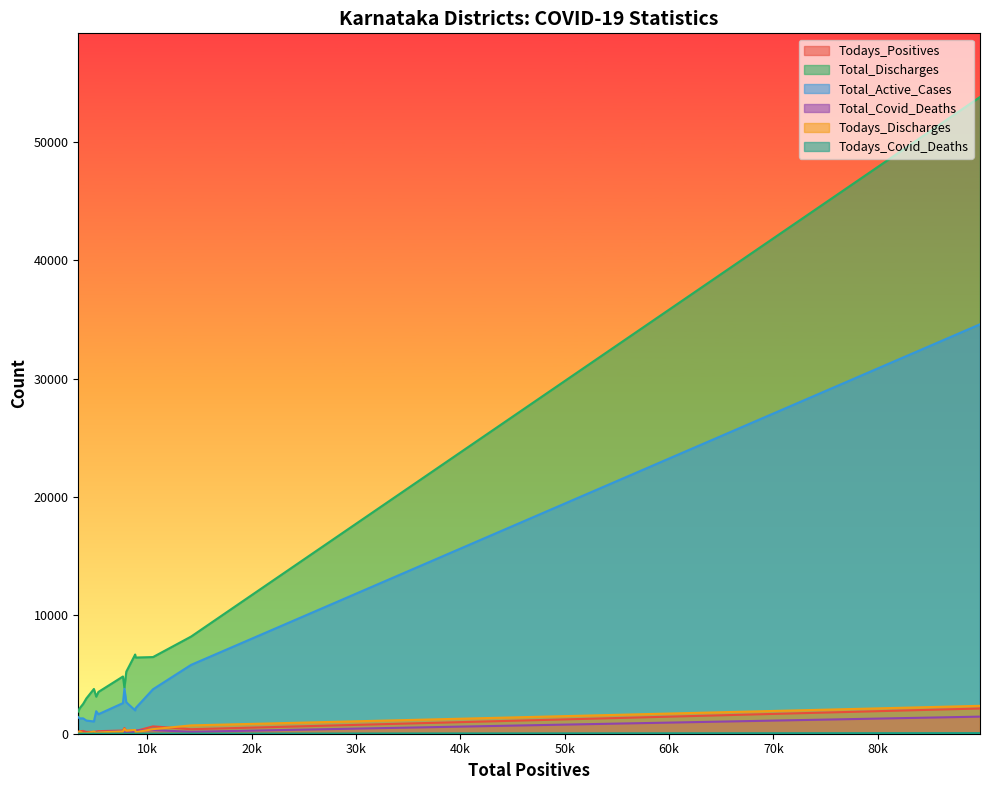

How many distinct data groups are displayed?

6